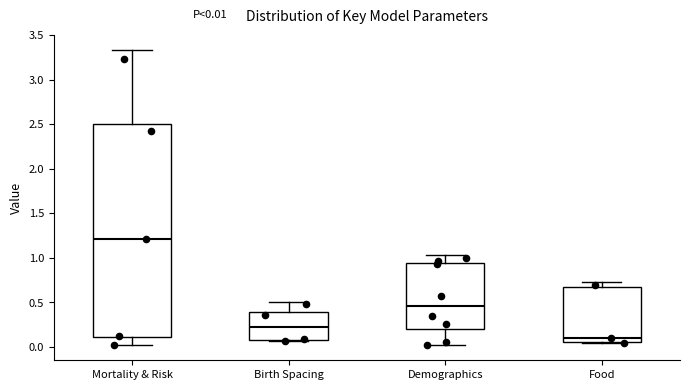

Comparing the boxes themselves (not the whiskers), which one is the tallest?

Mortality & Risk